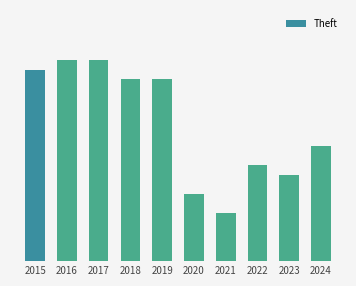

What is the difference between the maximum and minimum values?

16